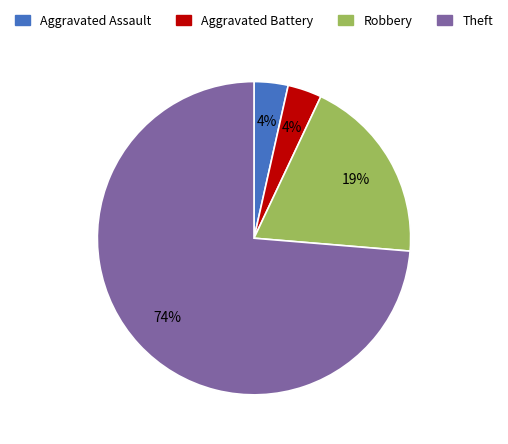

Which has a higher value, Robbery or Aggravated Battery?

Robbery